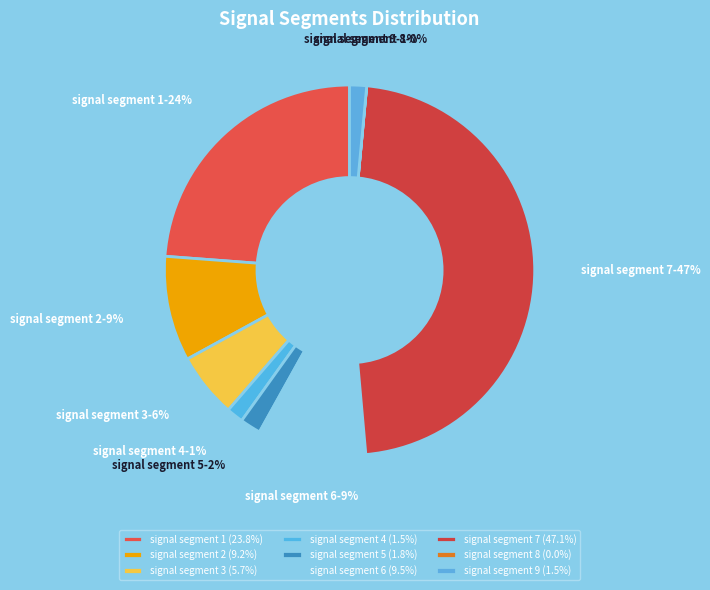

The signal segment 1 slice represents 24% of the pie. True or false?

True